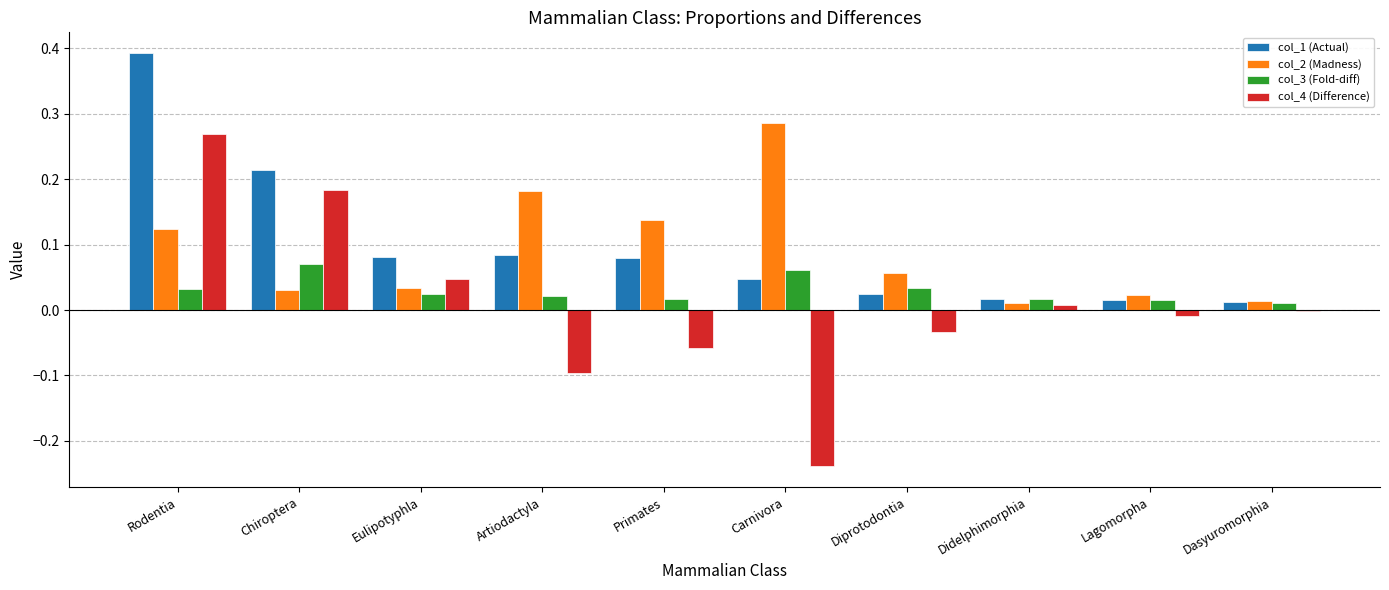

Between Chiroptera and Primates, which series saw the biggest shift?

col_4 (Difference)